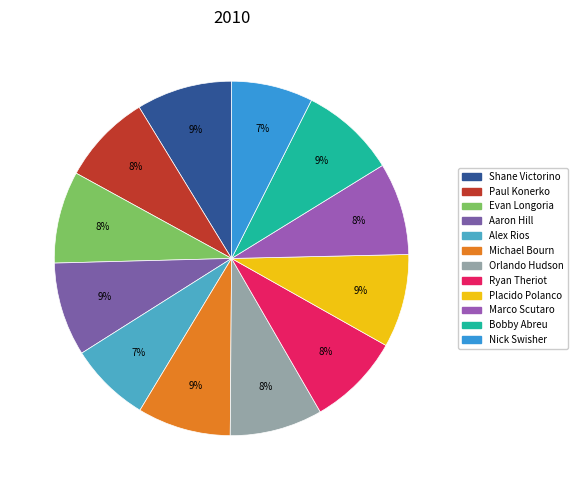

Does Michael Bourn account for over 50% of the chart?

No